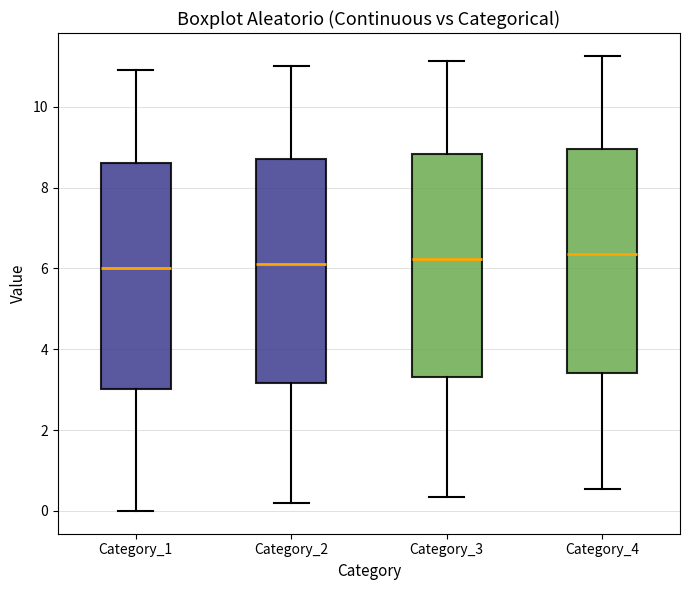

Where is the lower edge of the box for Category_2 on the y-axis? The values are not printed on the chart, so give them approximately, as read against the axis.

3.2